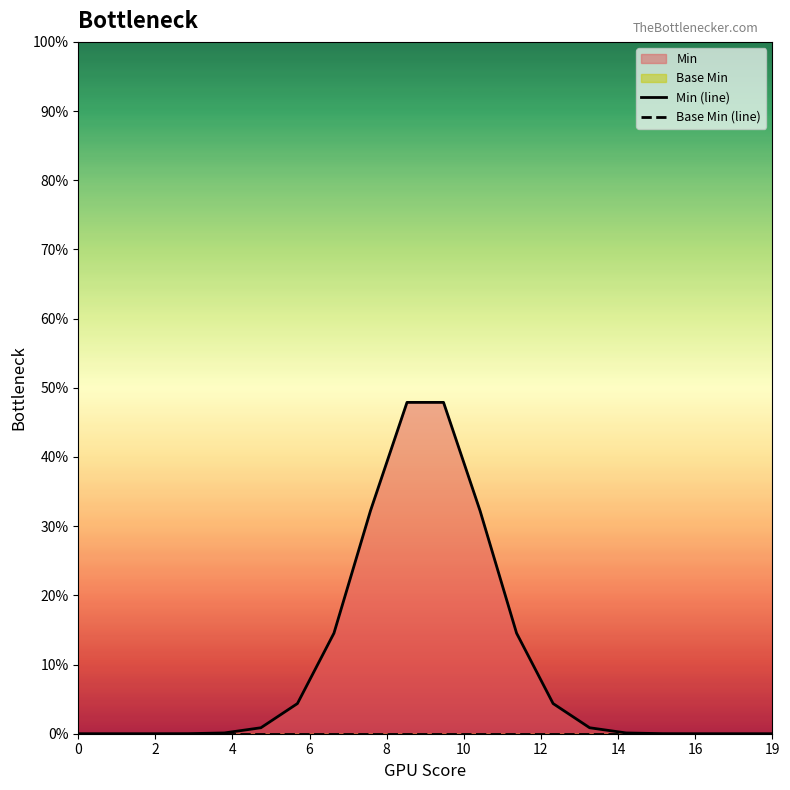

Reading left to right, transcribe all the data shown in this chart.

Min (line): 0.0	0.0	0.0	0.0	0.0	0.0	0.0	0.1	0.3	0.5	0.5	0.3	0.1	0.0	0.0	0.0	0.0	0.0	0.0	0.0
Base Min (line): 0.0	0.0	0.0	0.0	0.0	0.0	0.0	0.0	0.0	0.0	0.0	0.0	0.0	0.0	0.0	0.0	0.0	0.0	0.0	0.0